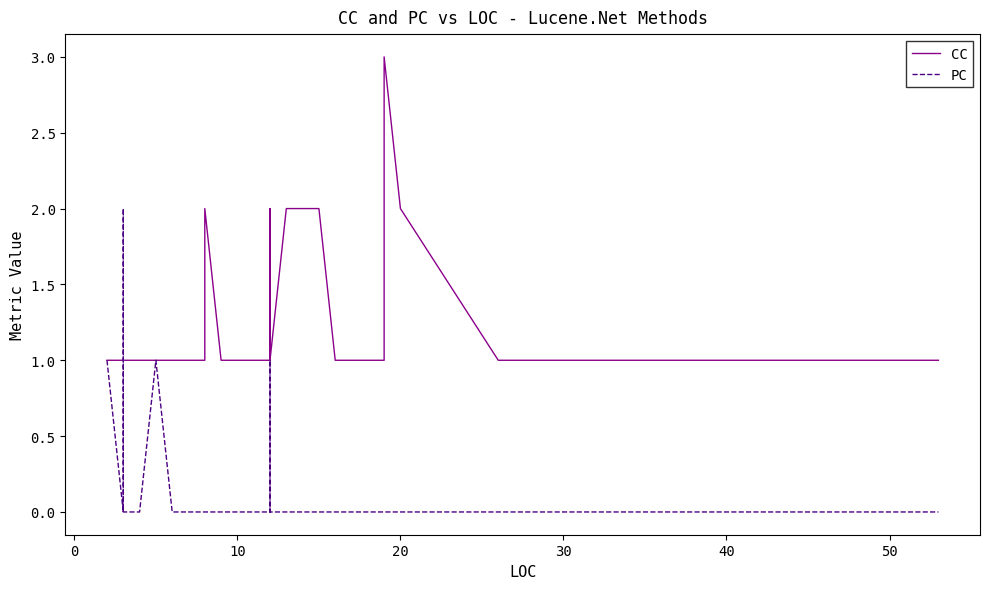

What is the value of the CC point at the 36th from the left?

3